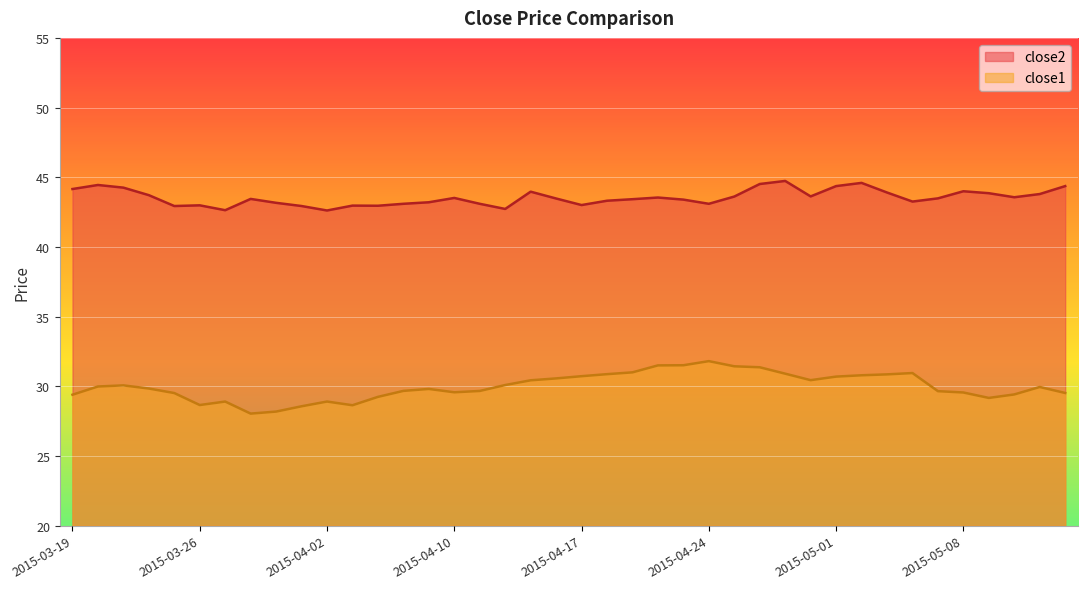

Which series changed the most between 2015-04-15 and 2015-05-14?

close1